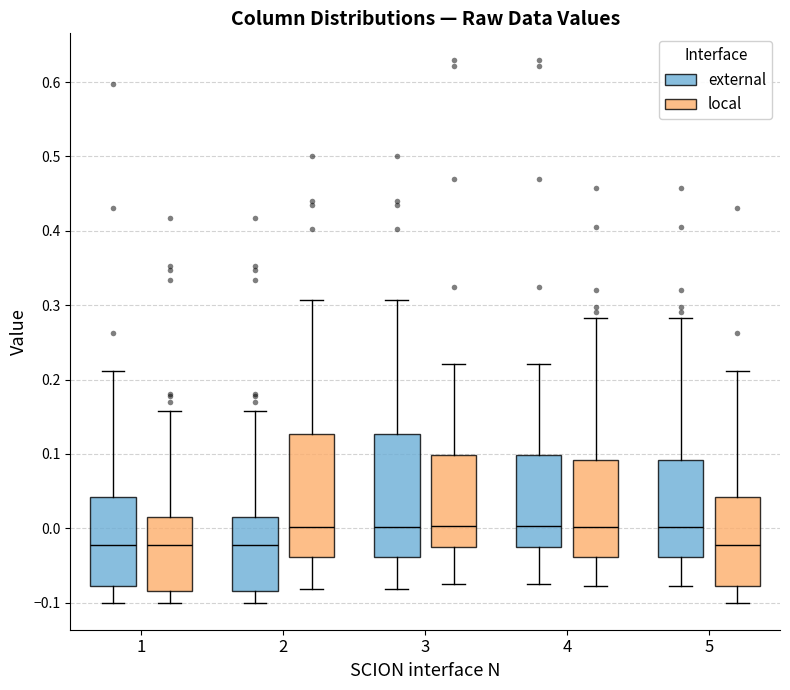

Reading left to right, transcribe this box plot: for each box, give where its median line is, the range the box spans, and where its two whiskers end, as read against the y-axis. The values are not printed on the chart, so give them approximately, as read against the axis.

1 (external): median -0.02, box -0.08 to 0.04, whiskers -0.10 to 0.21
1 (local): median -0.02, box -0.08 to 0.02, whiskers -0.10 to 0.16
2 (external): median -0.02, box -0.08 to 0.02, whiskers -0.10 to 0.16
2 (local): median 0.00, box -0.04 to 0.13, whiskers -0.08 to 0.31
3 (external): median 0.00, box -0.04 to 0.13, whiskers -0.08 to 0.31
3 (local): median 0.00, box -0.03 to 0.10, whiskers -0.08 to 0.22
4 (external): median 0.00, box -0.03 to 0.10, whiskers -0.08 to 0.22
4 (local): median 0.00, box -0.04 to 0.09, whiskers -0.08 to 0.28
5 (external): median 0.00, box -0.04 to 0.09, whiskers -0.08 to 0.28
5 (local): median -0.02, box -0.08 to 0.04, whiskers -0.10 to 0.21